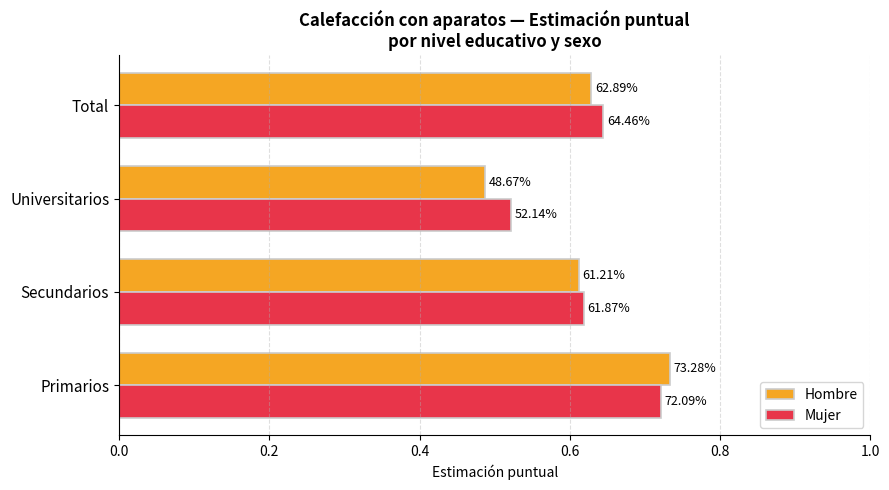

What are all the series names shown in the legend?

Hombre, Mujer